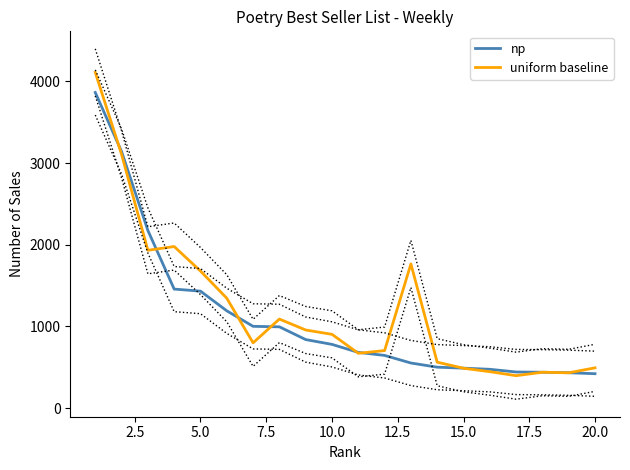

What is the highest value of the np series?

3864